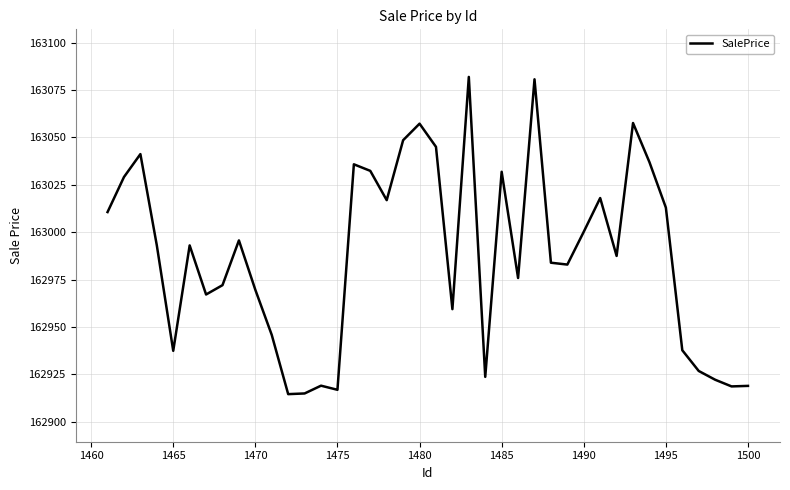

What is the smallest value displayed?

162914.5